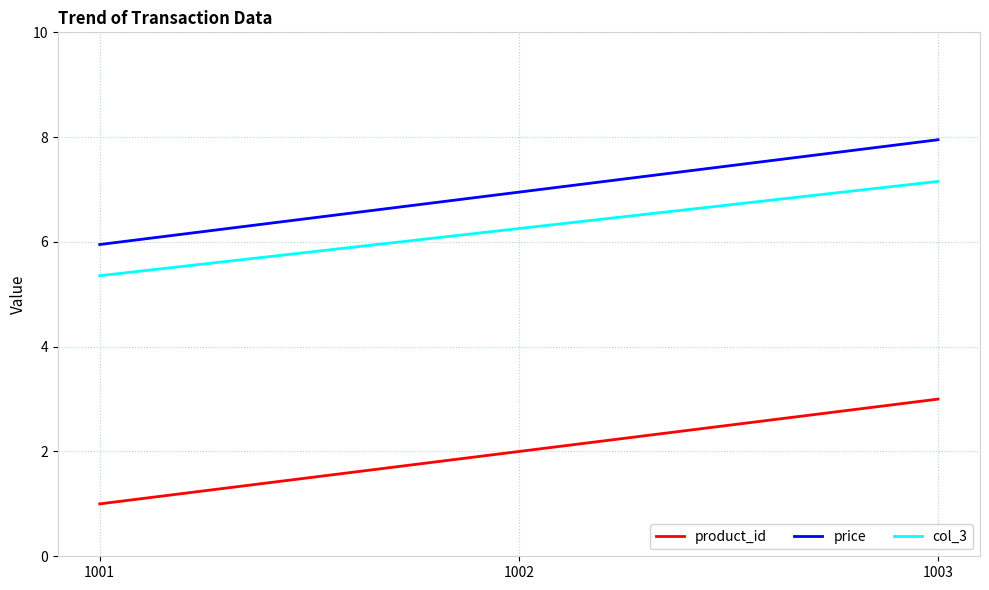

What is the highest value of the price series?

8.0